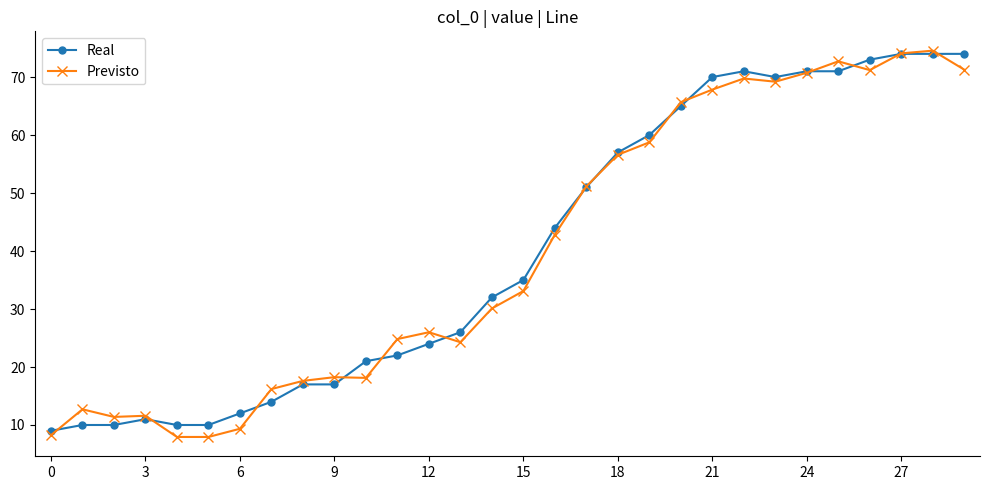

How many lines are shown in the chart?

2